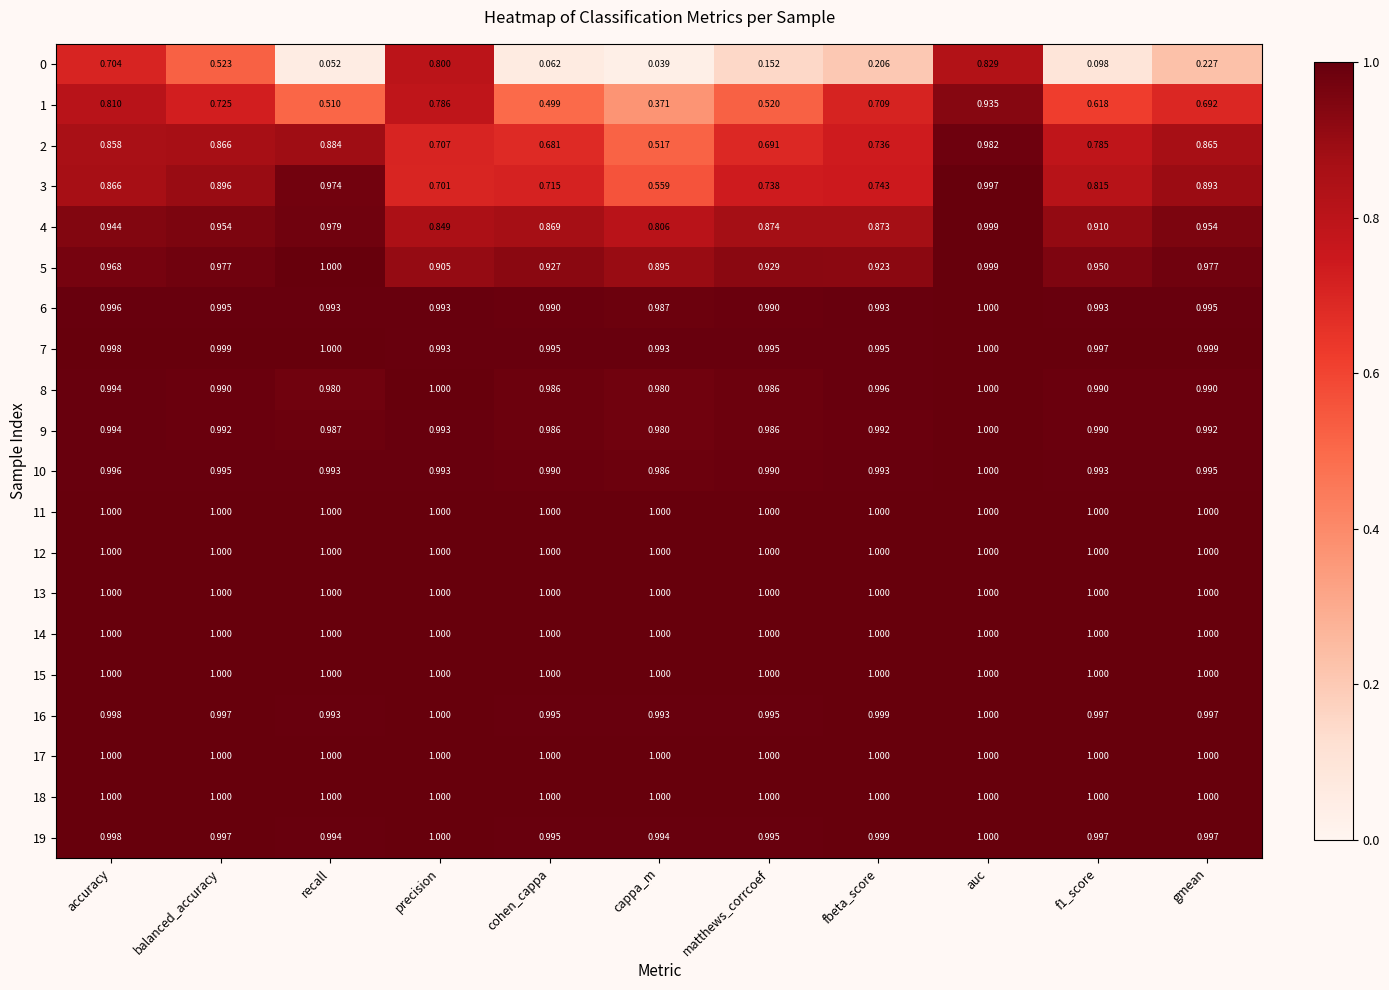

At which category is the sum across all series the highest?

auc